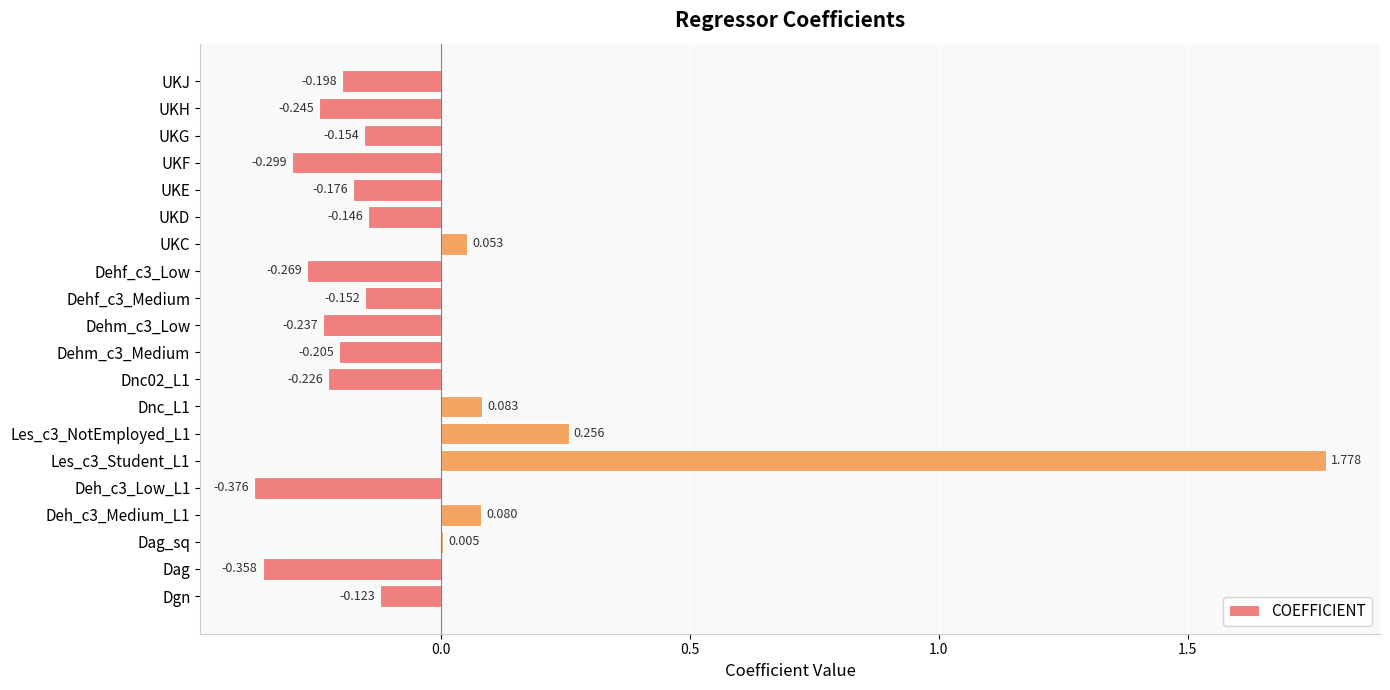

Which has a higher value, Dehf_c3_Low or Dgn?

Dgn